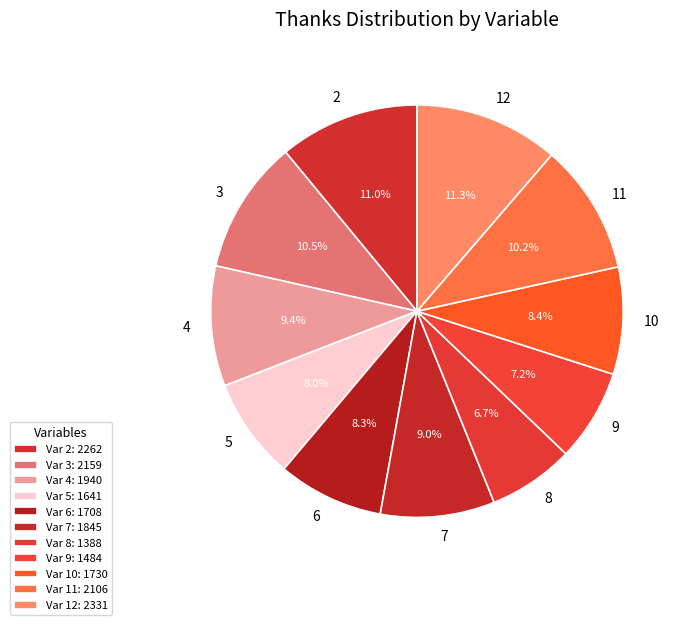

Which category has the smallest portion of the pie?

8